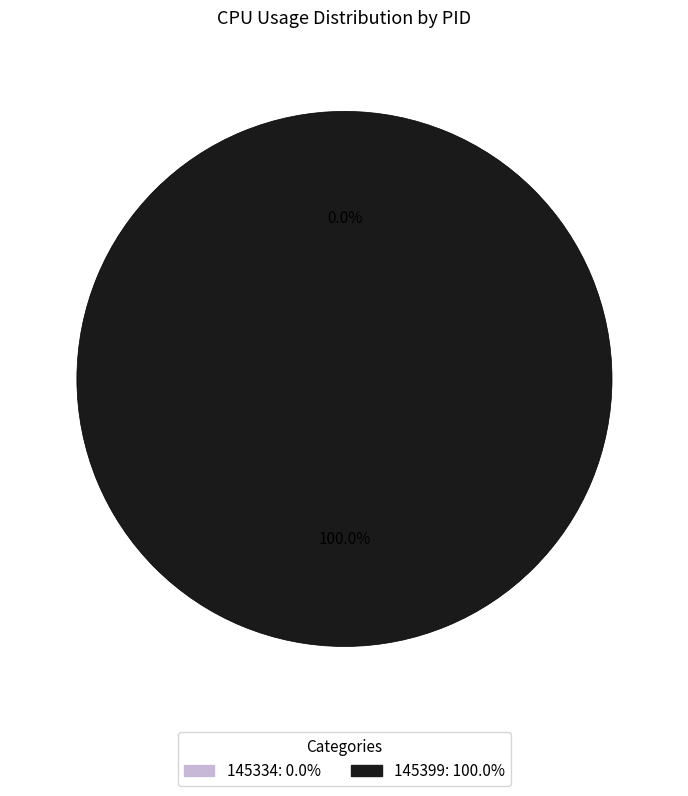

To the nearest percent, what is the average slice percentage?

50%